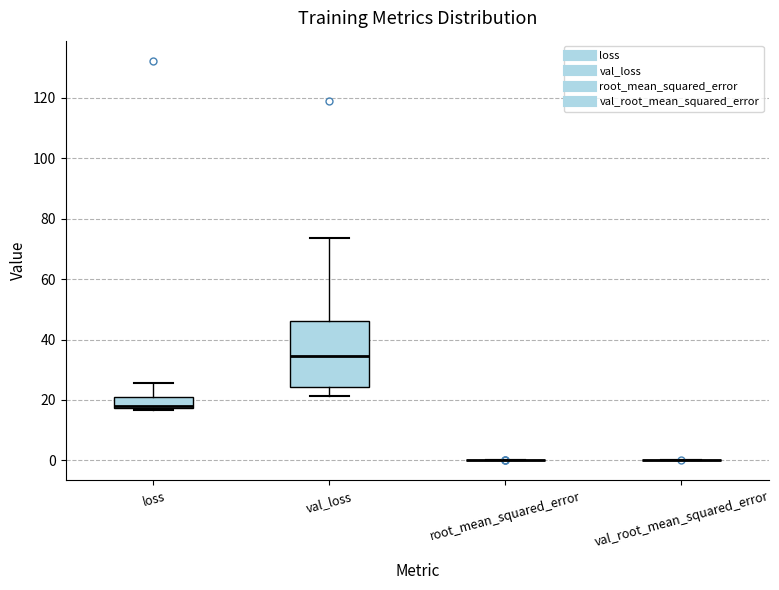

Which box is the tallest, from its lower edge to its upper edge?

val_loss